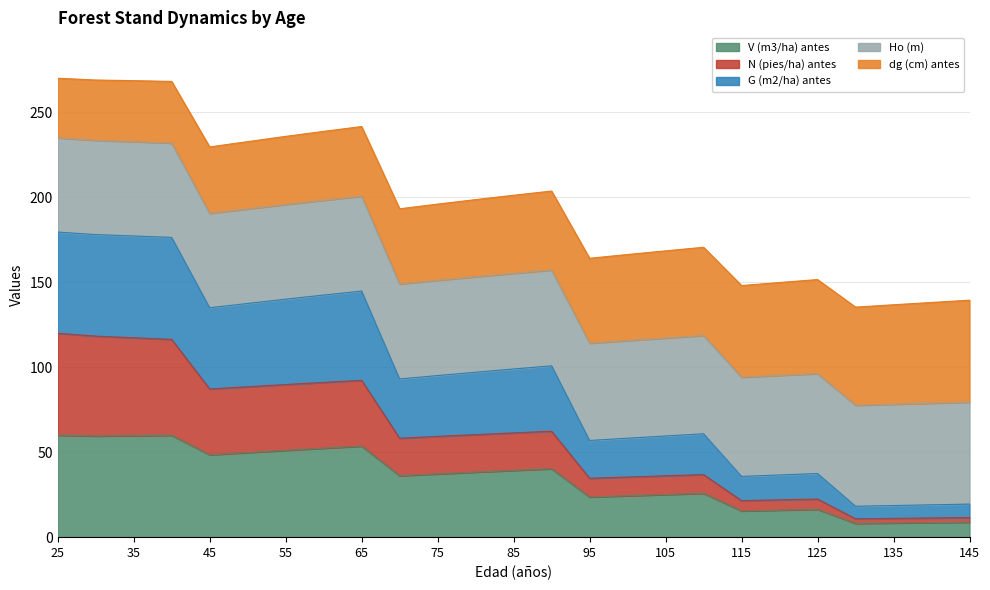

Is it true that G (m2/ha) antes equals 12.1 at 135?

False